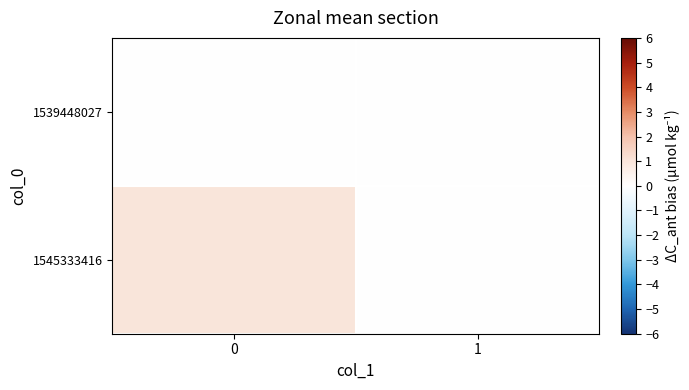

Reading left to right, transcribe all the data shown in this chart.

1539448027: 0=0	1=0
1545333416: 0=1	1=0